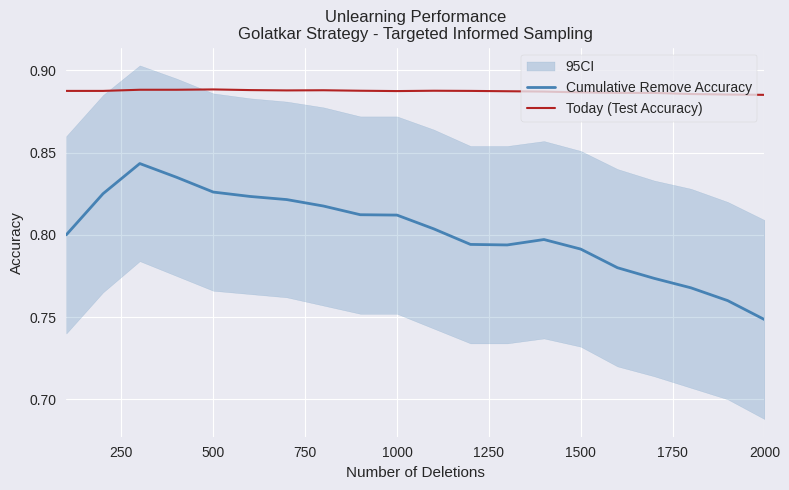

True or false: Cumulative Remove Accuracy and Today (Test Accuracy) intersect in this chart.

False